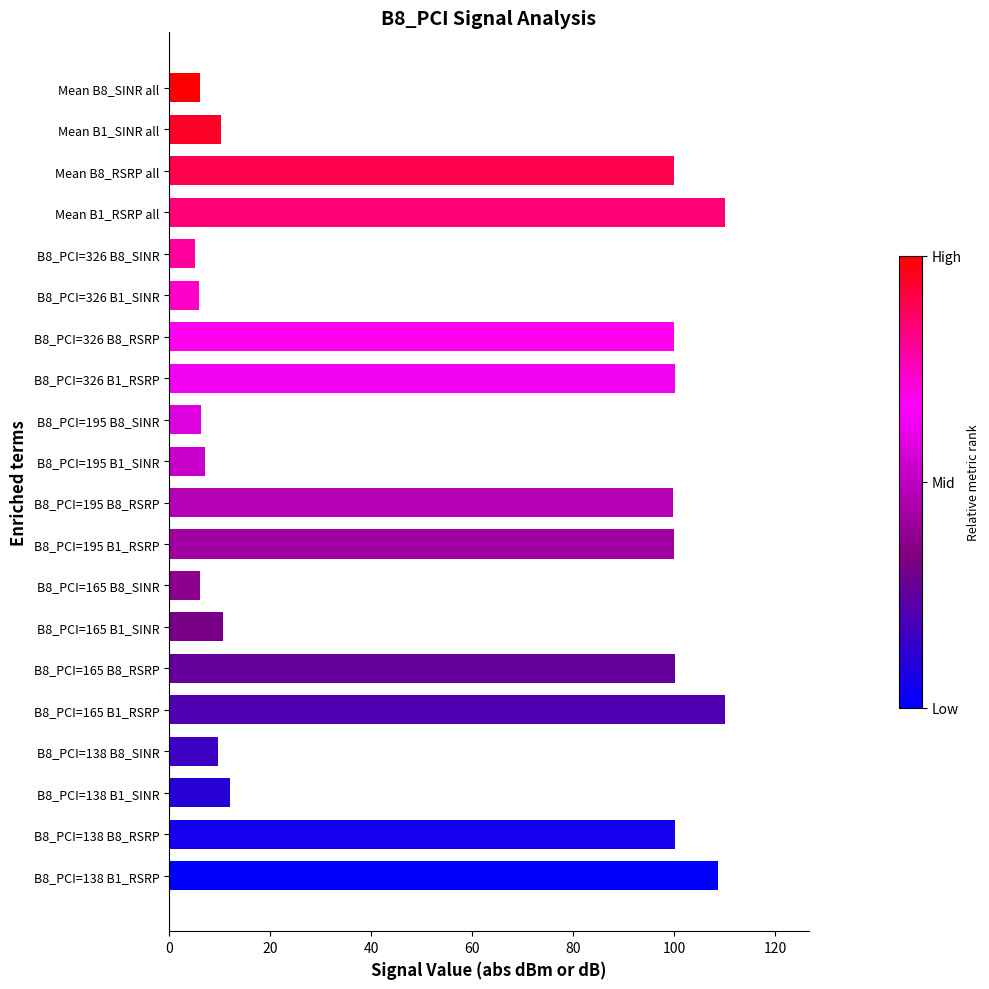

What is the maximum value shown in the chart?

110.1